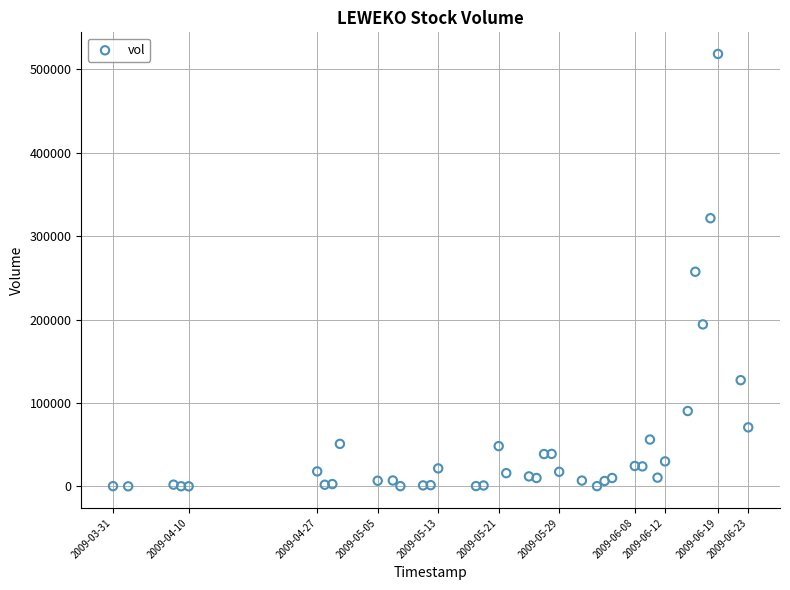

What is the range of Y values (max minus min)?

518500